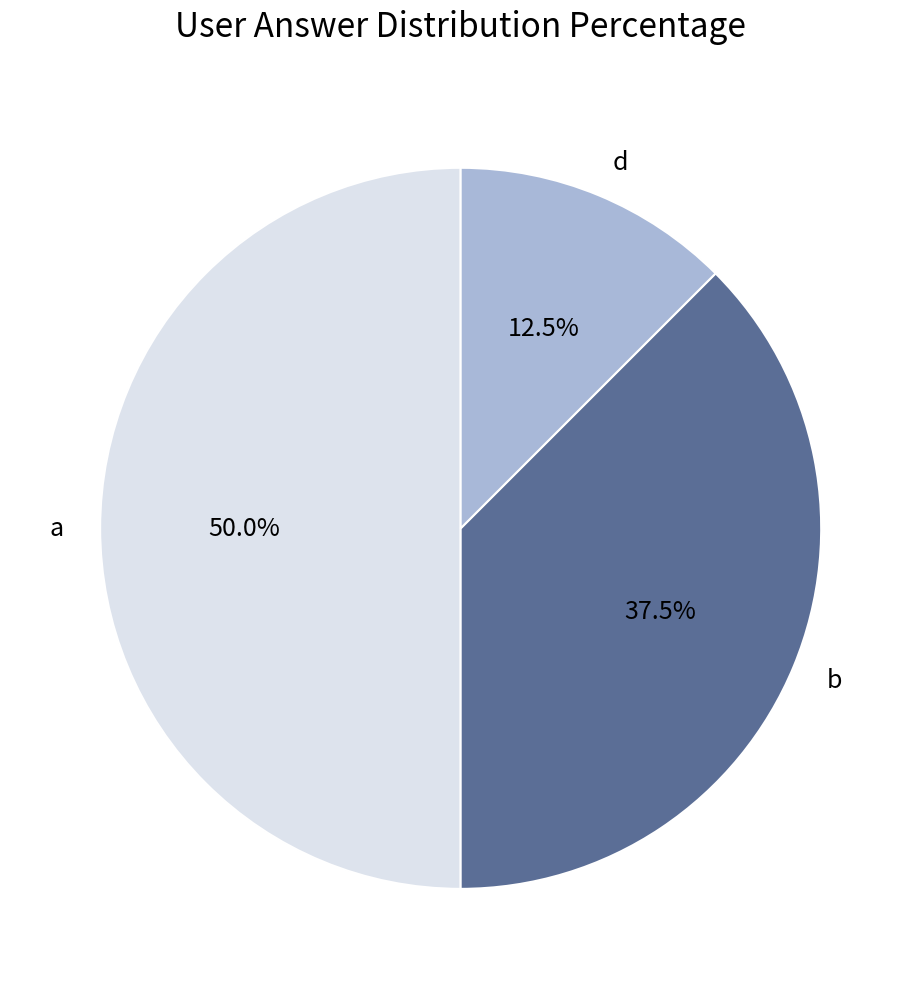

To the nearest percent, what percentage of the pie is a?

50%